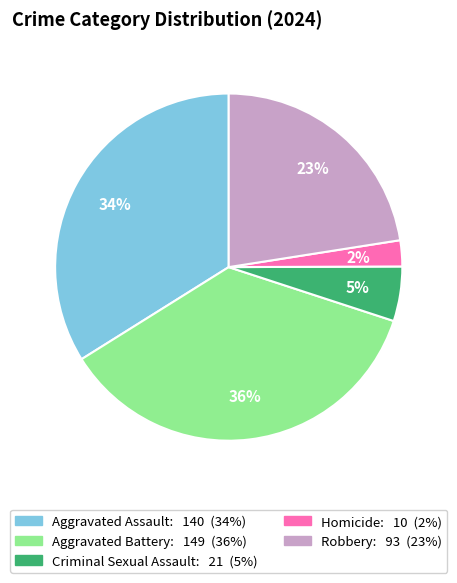

Rank the categories by value from highest to lowest.

Aggravated Battery, Aggravated Assault, Robbery, Criminal Sexual Assault, Homicide